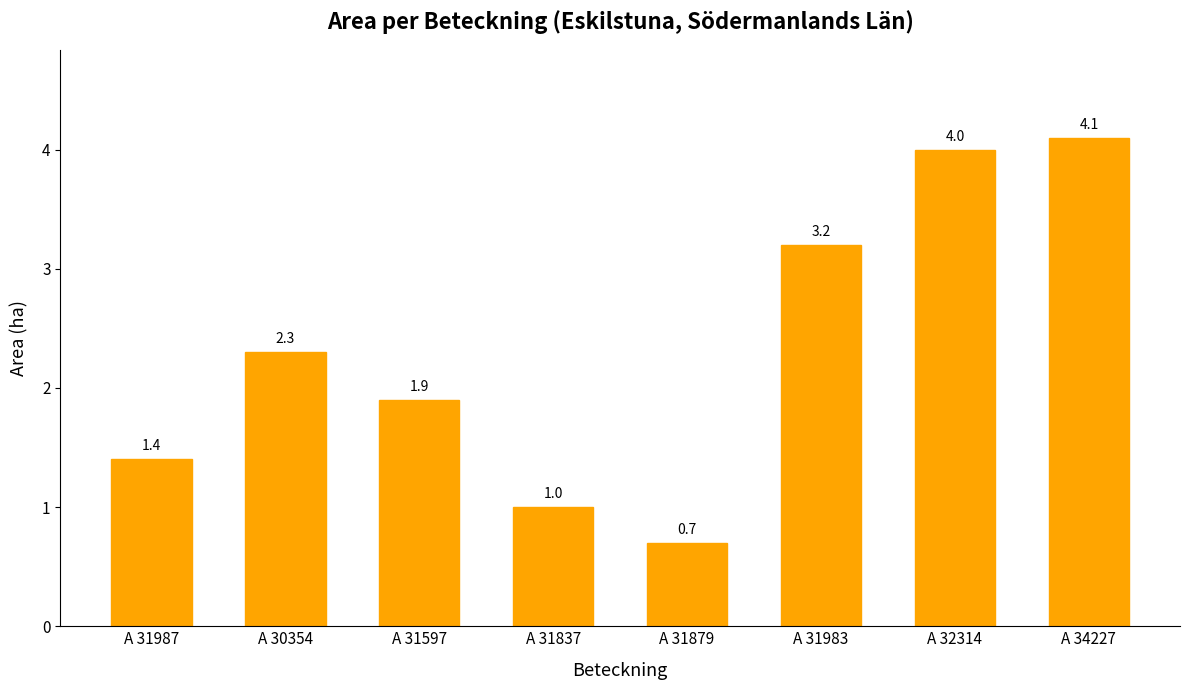

Approximately how many times larger is the value at A 30354 compared to A 31597?

1.2